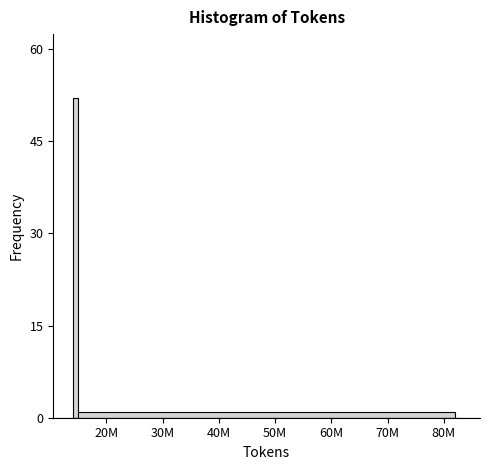

Reading right to left, transcribe all the data shown in this chart.

80M=0	50M=1	20M=52